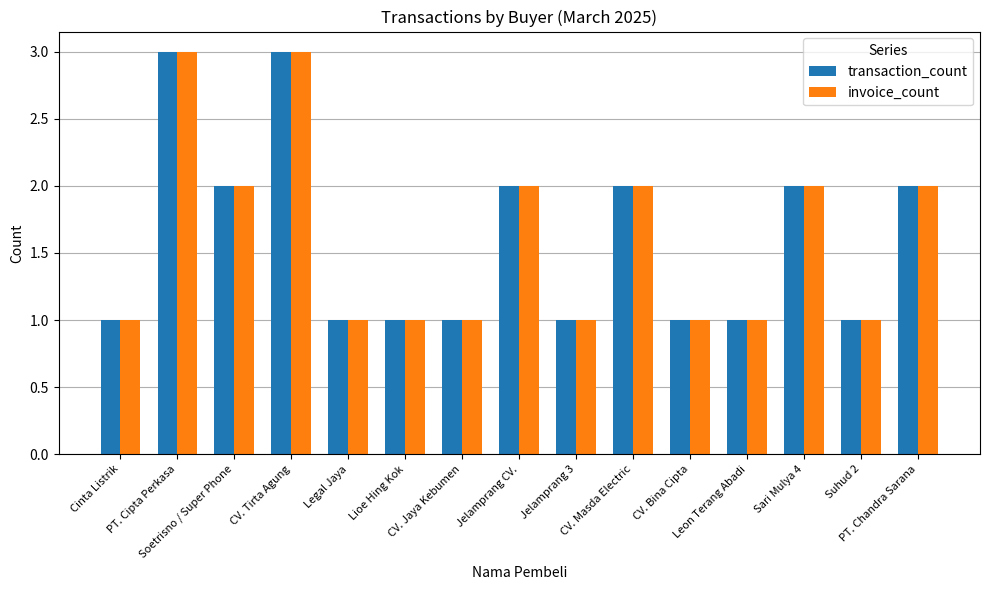

What is the maximum value for invoice_count?

3